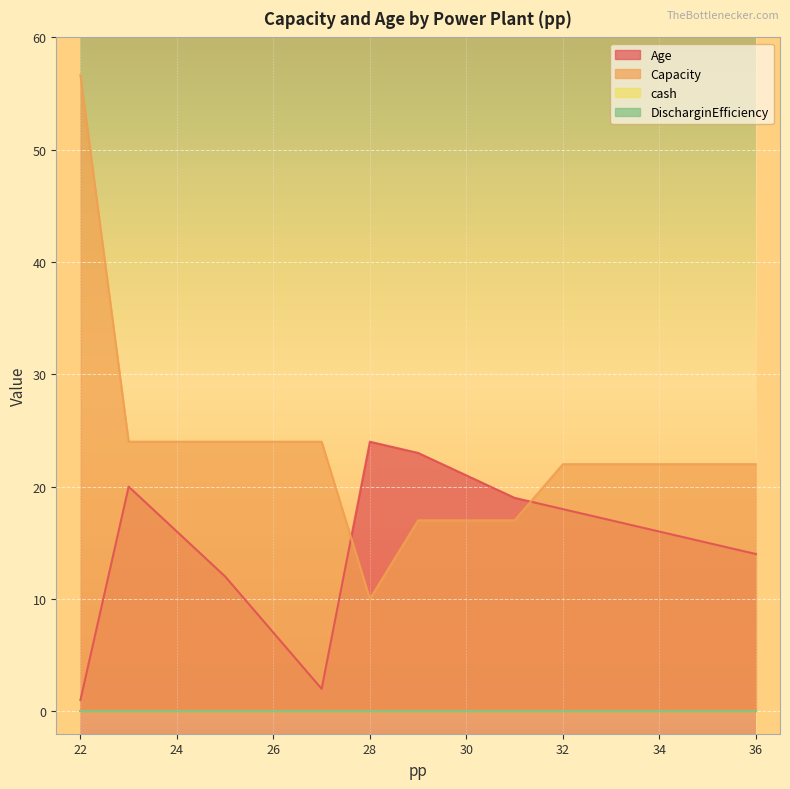

How many lines are shown in the chart?

4